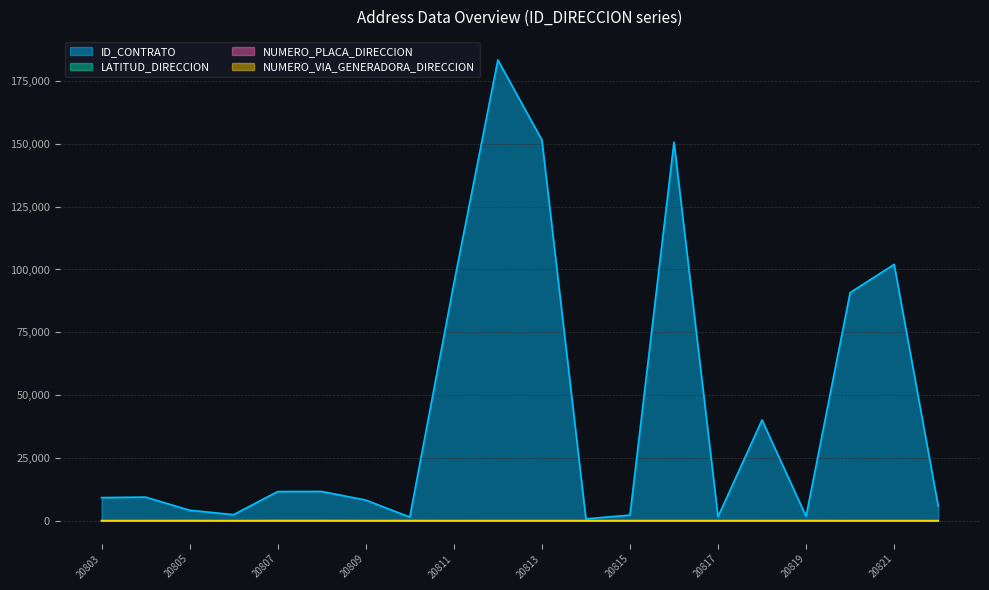

How many data points in NUMERO_VIA_GENERADORA_DIRECCION are above 48?

3